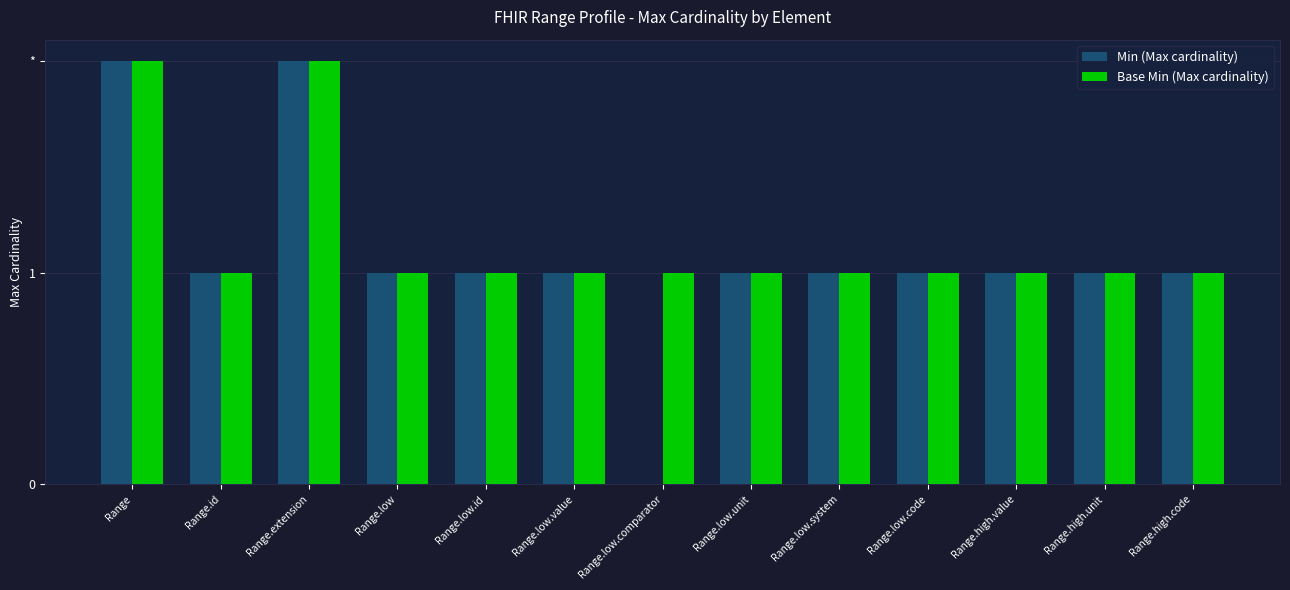

Reading left to right, list all the values displayed in this chart.

Min (Max cardinality): Range=2	Range.id=1	Range.extension=2	Range.low=1	Range.low.id=1	Range.low.value=1	Range.low.comparator=0	Range.low.unit=1	Range.low.system=1	Range.low.code=1	Range.high.value=1	Range.high.unit=1	Range.high.code=1
Base Min (Max cardinality): Range=2	Range.id=1	Range.extension=2	Range.low=1	Range.low.id=1	Range.low.value=1	Range.low.comparator=1	Range.low.unit=1	Range.low.system=1	Range.low.code=1	Range.high.value=1	Range.high.unit=1	Range.high.code=1